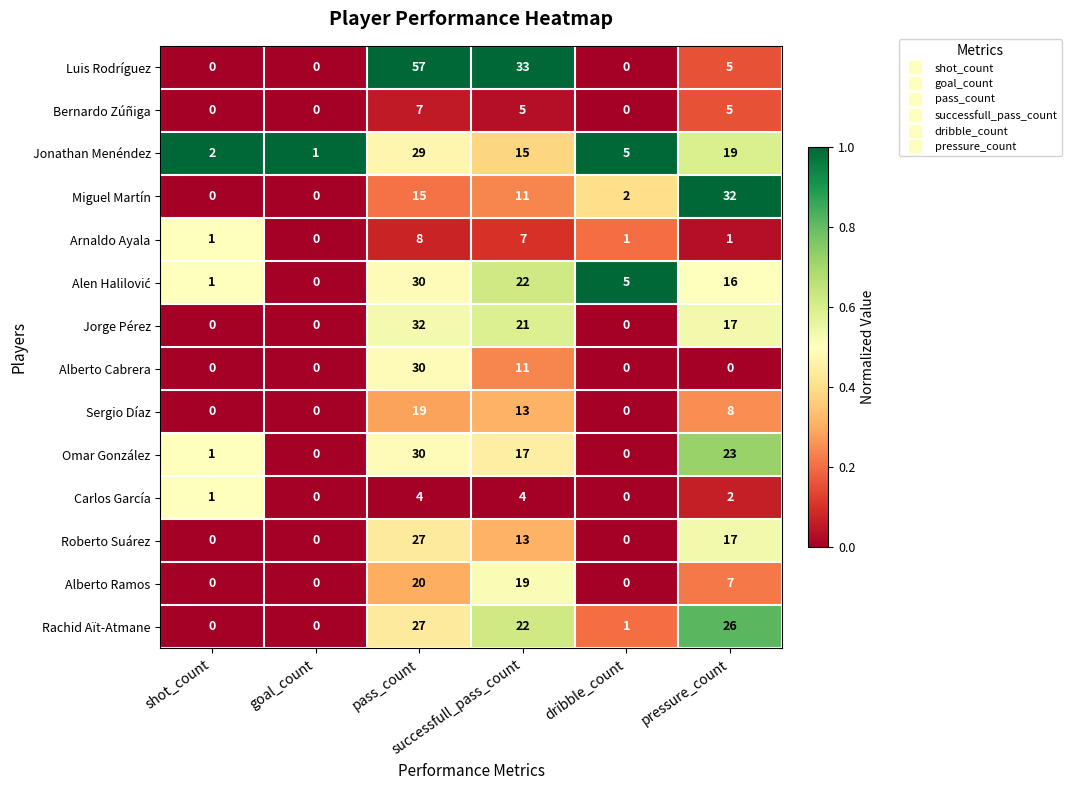

What is the difference between the second highest and minimum values in the Jorge Pérez series?

21